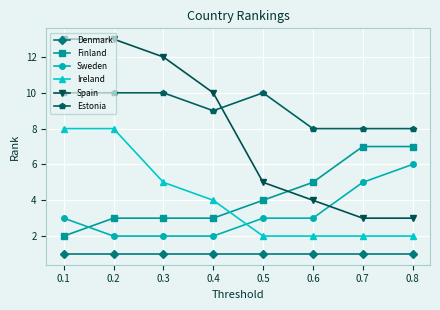

True or false: Estonia and Ireland cross at least once.

False